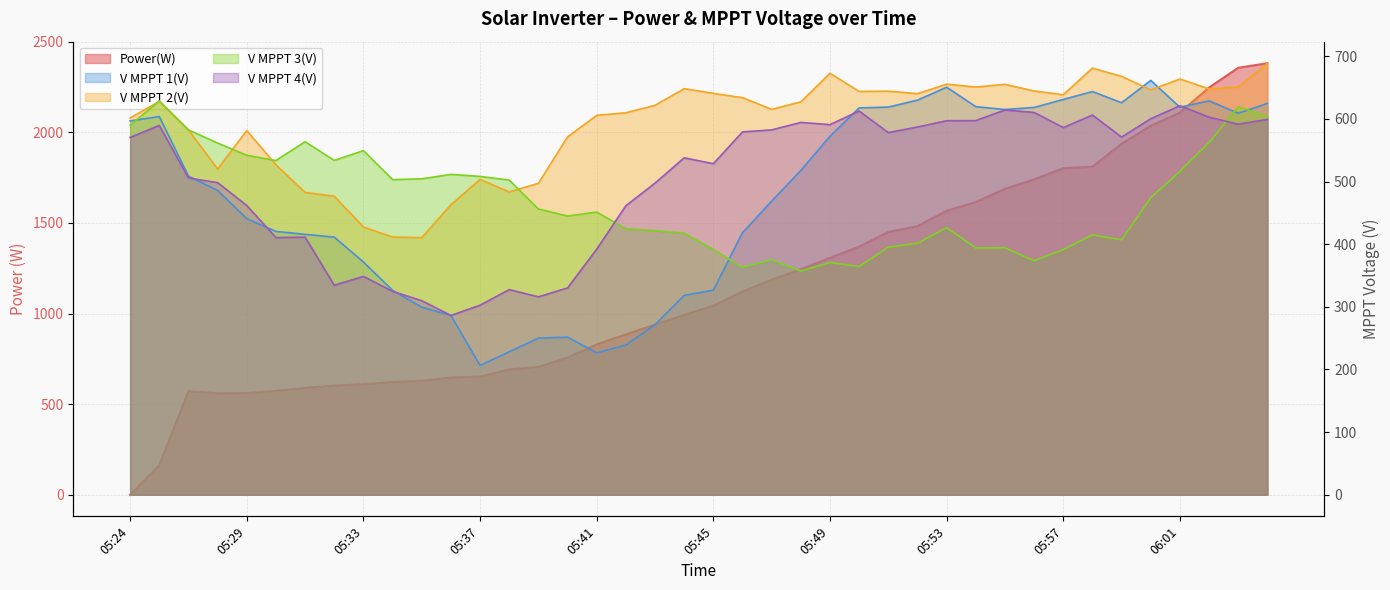

Is the value of V MPPT 4(V) at 06:02 greater than the value of V MPPT 3(V) at 05:56?

Yes